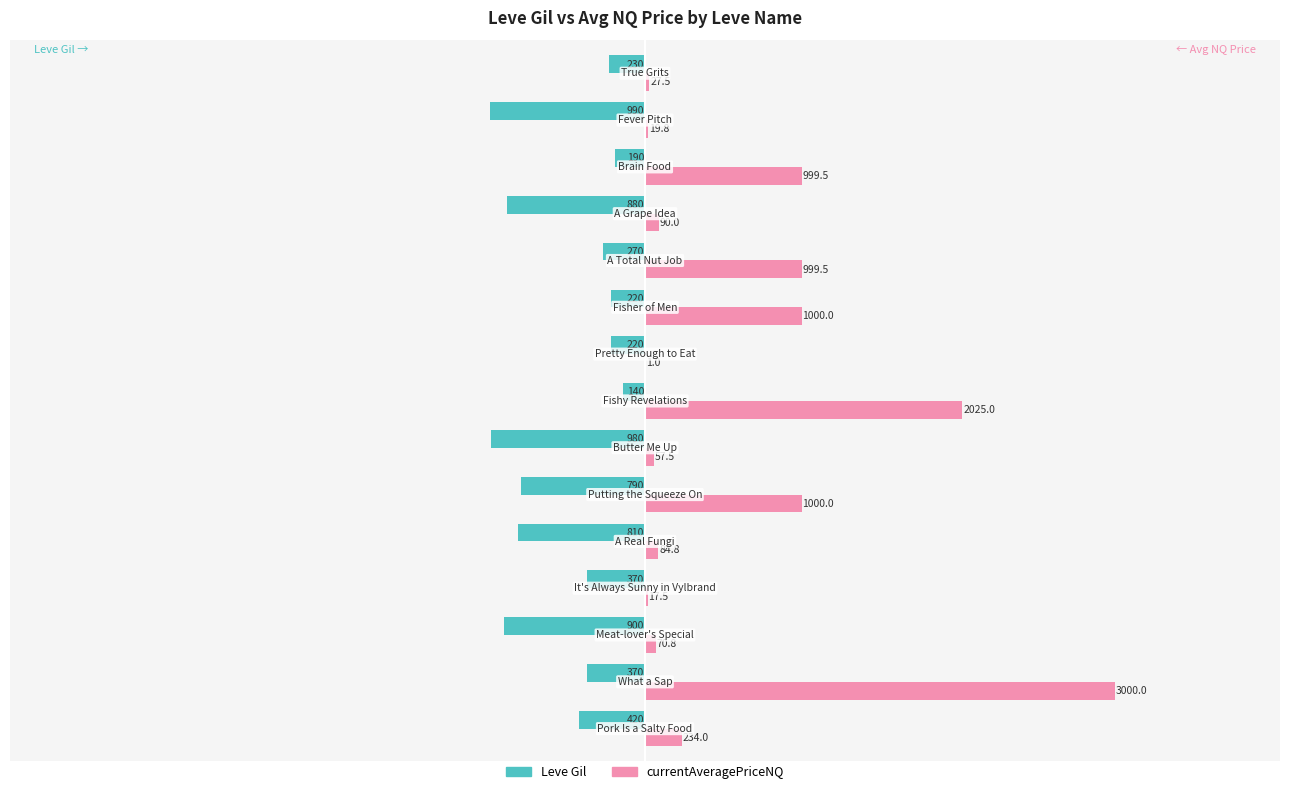

Count the number of data series in this chart.

2